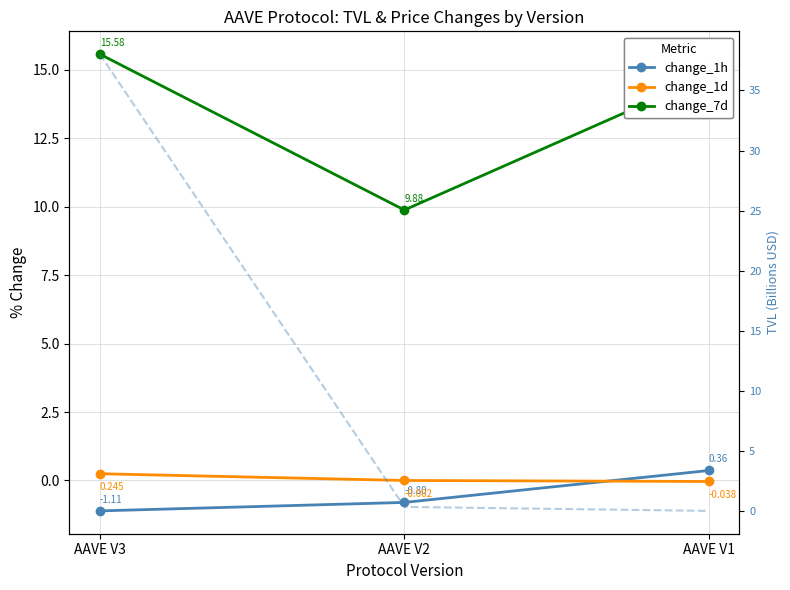

Which has a higher value, AAVE V1 or AAVE V3?

AAVE V1